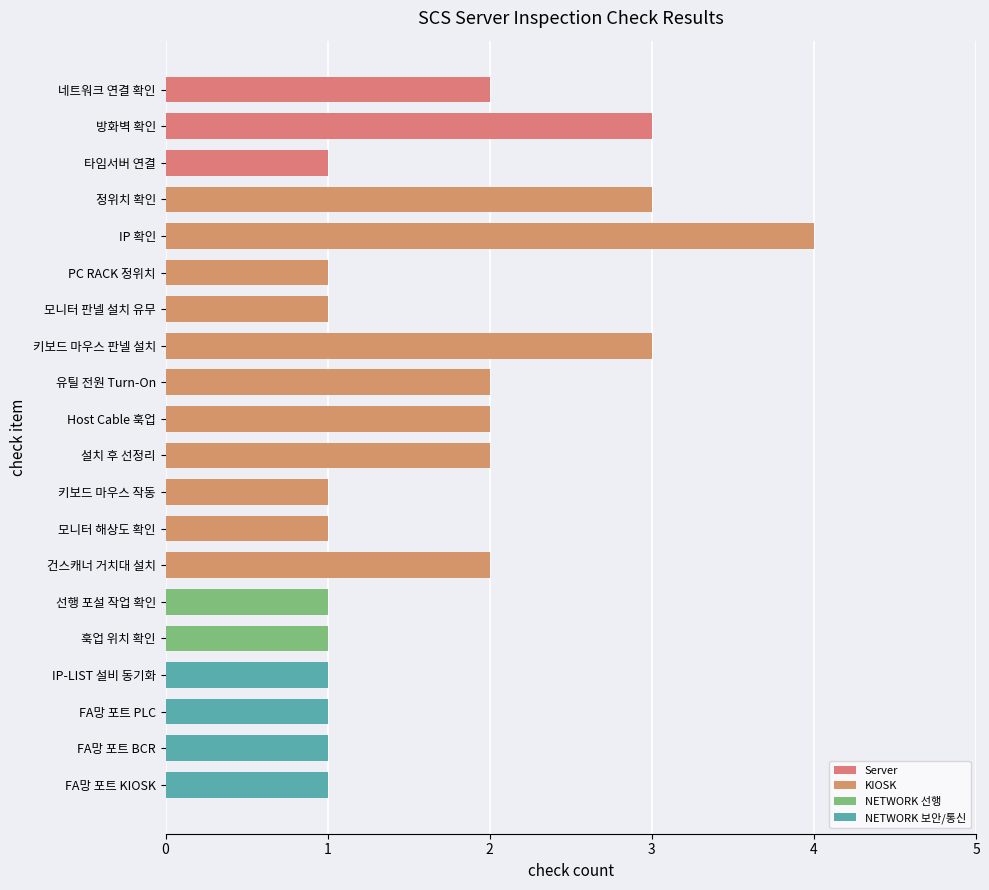

The value at 건스캐너 거치대 설치 is 2. True or false?

True